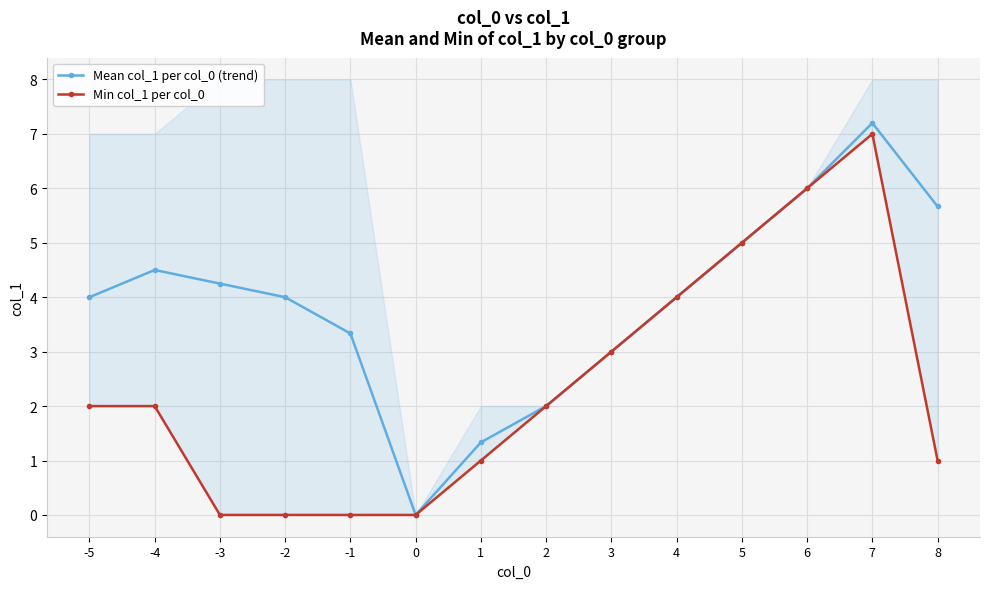

At which category does the chart reach its peak across all series?

7